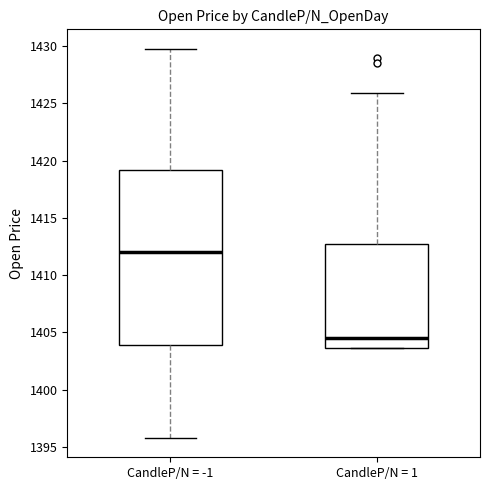

Comparing the boxes themselves (not the whiskers), which one is the tallest?

CandleP/N = -1